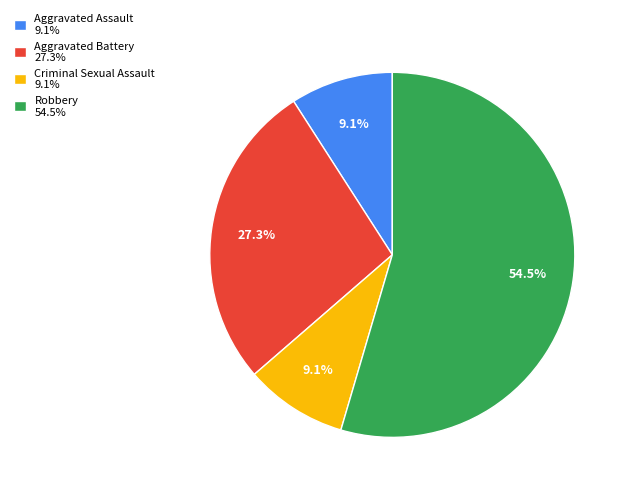

What is the ratio of the value at Robbery to the value at Aggravated Battery?

2.0